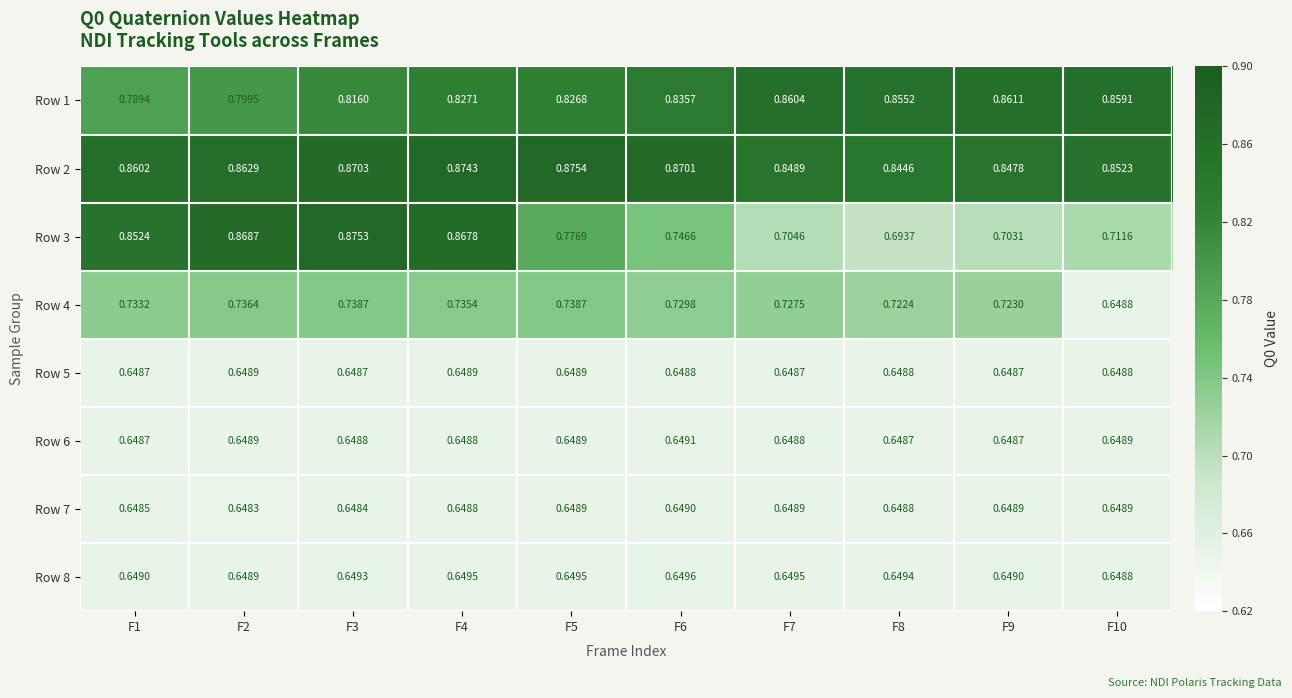

Is the value of Row 7 at F7 greater than the value of Row 2 at F7?

No